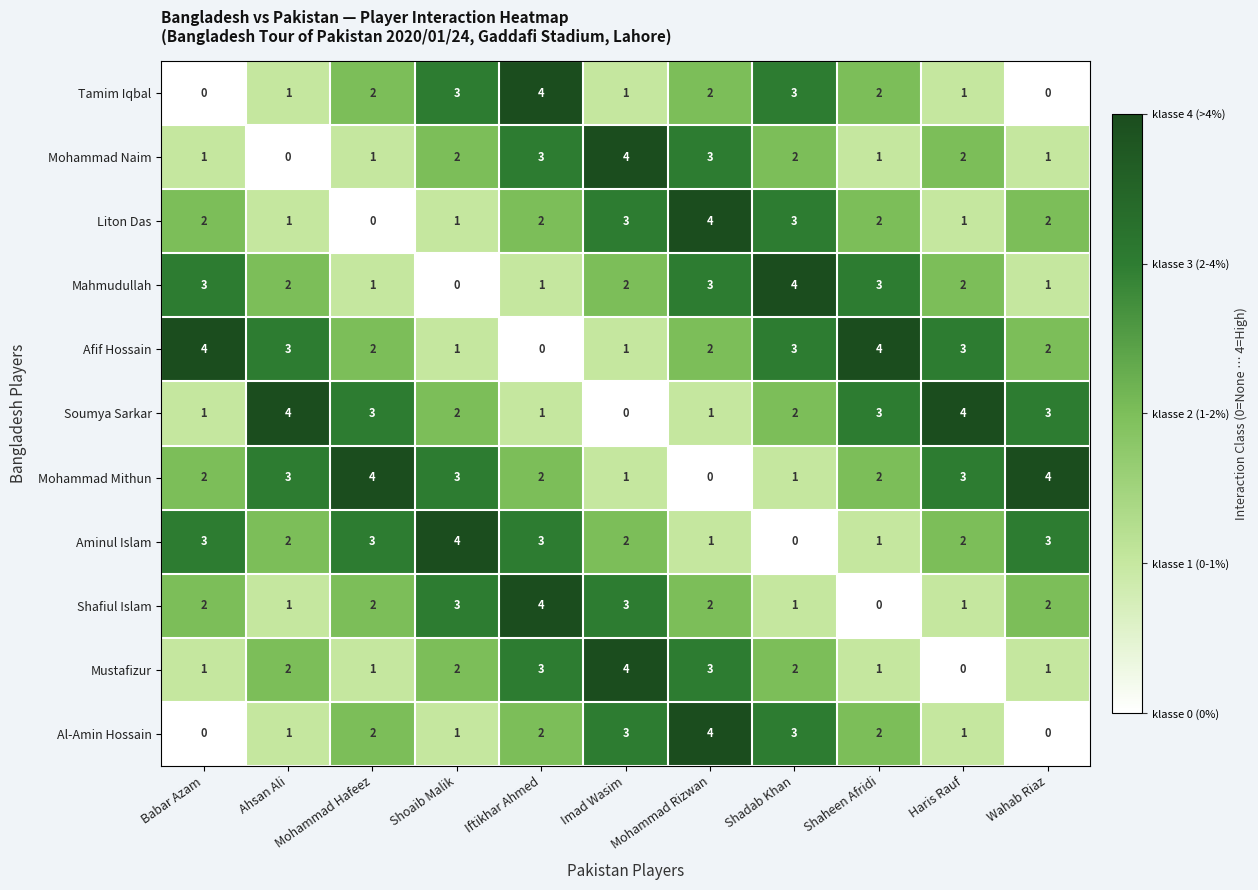

What is the greatest value displayed?

4